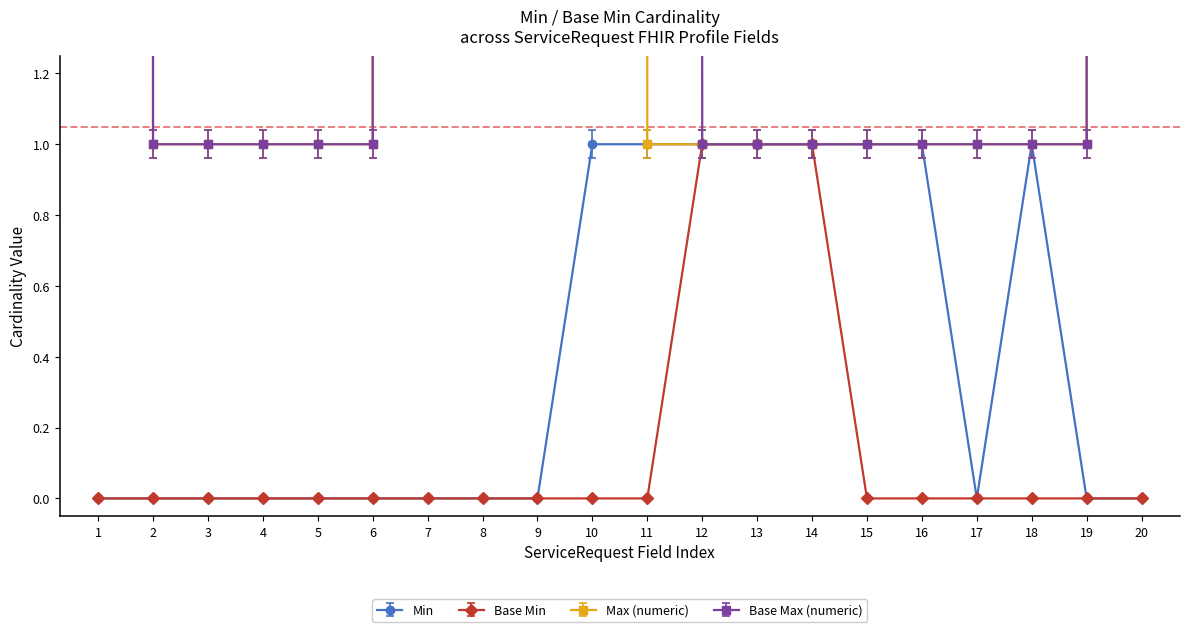

After their last crossing, which series has the higher values: Min or Base Max (numeric)?

Base Max (numeric)